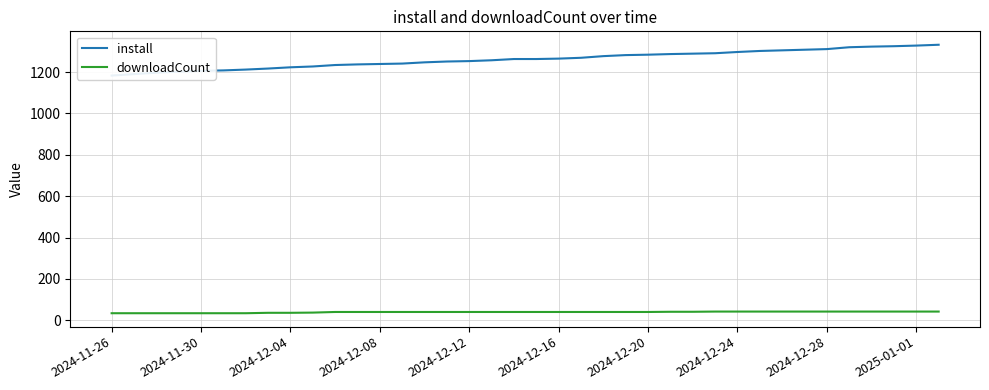

What is the smallest value displayed?

34